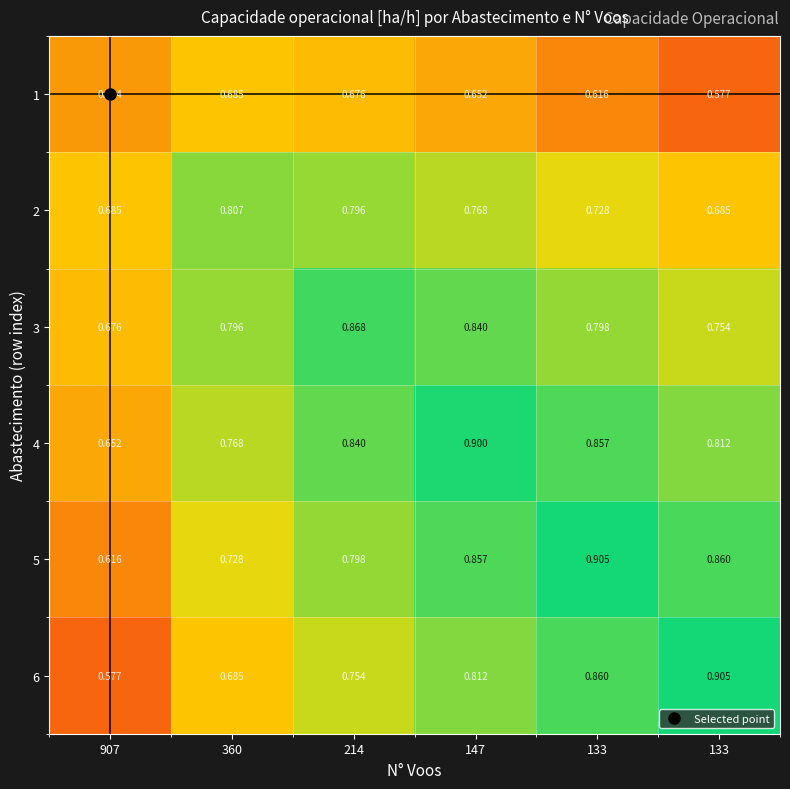

Which series has the widest spread of values?

6